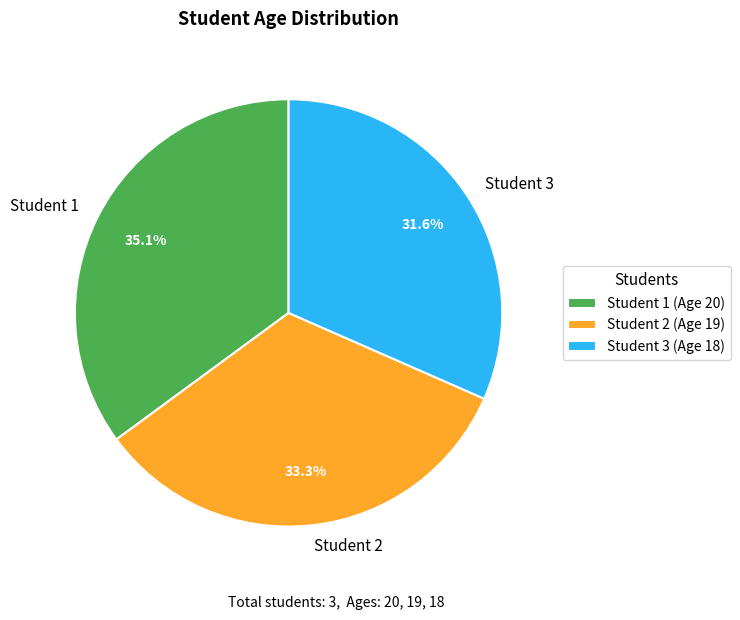

To the nearest percent, what portion does Student 3 represent?

32%